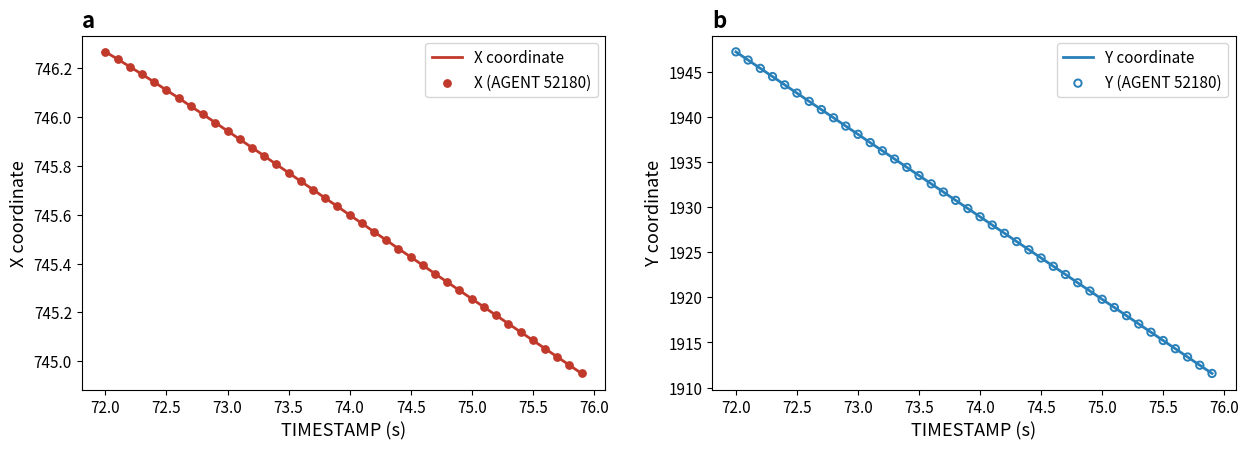

Which series contains the lowest Y value?

X coordinate